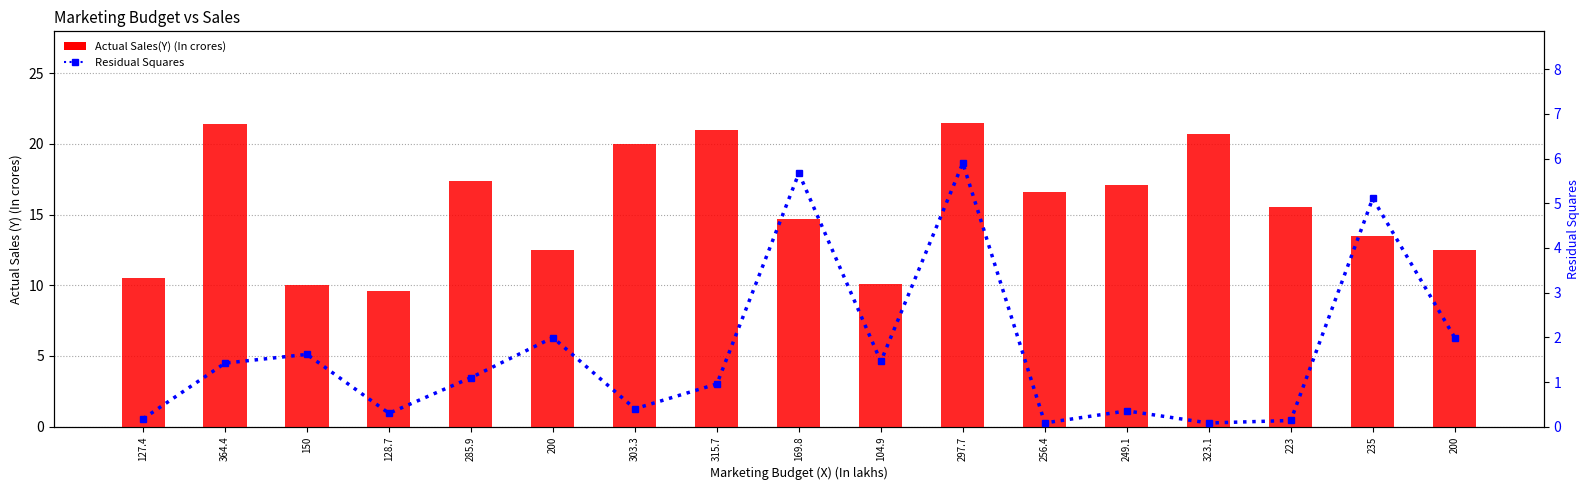

At how many categories does at least one series exceed 19?

5